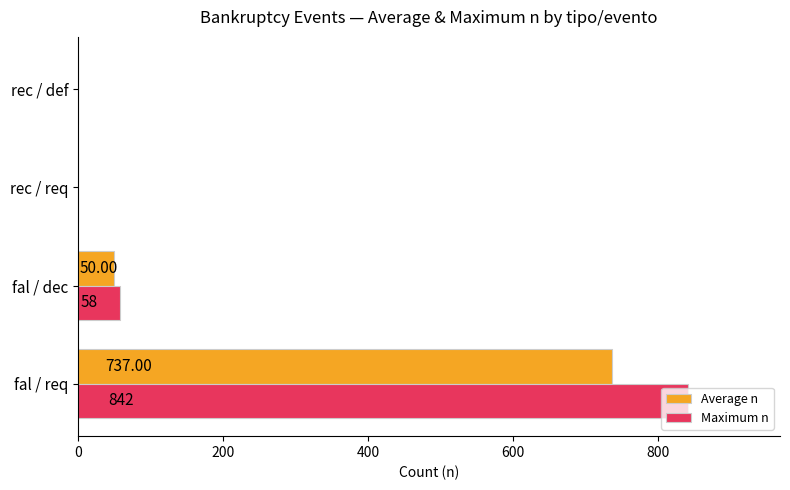

At which category does the chart reach its peak across all series?

fal / req